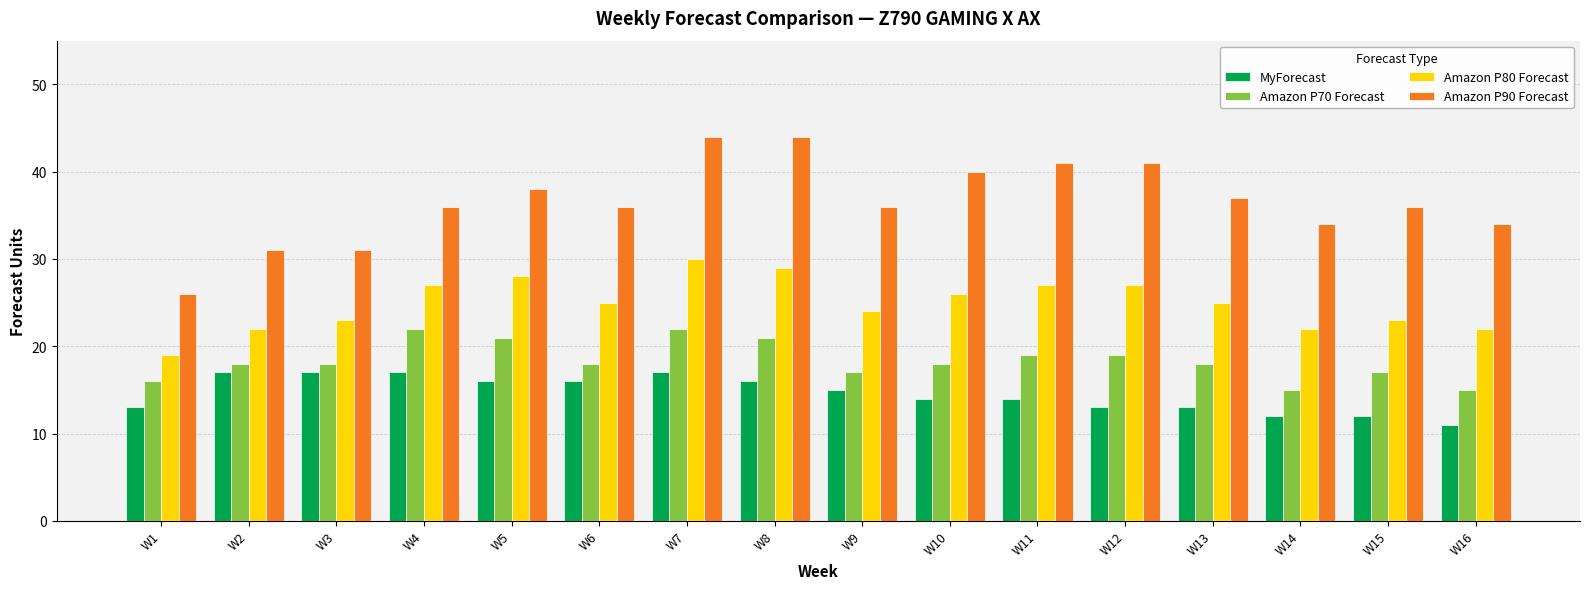

What is the value of the MyForecast bar at the 1st from the left?

13